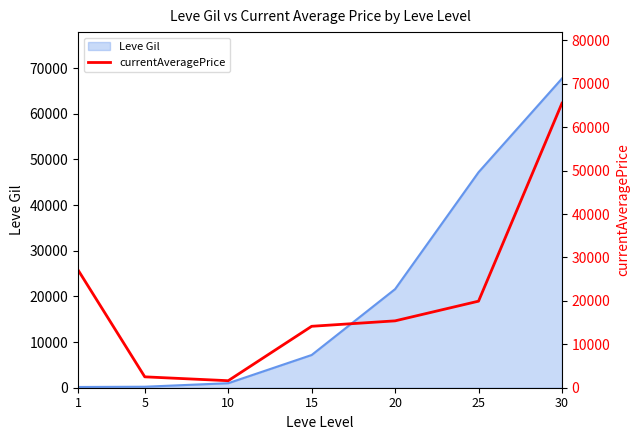

What is the sum of all values?

146268